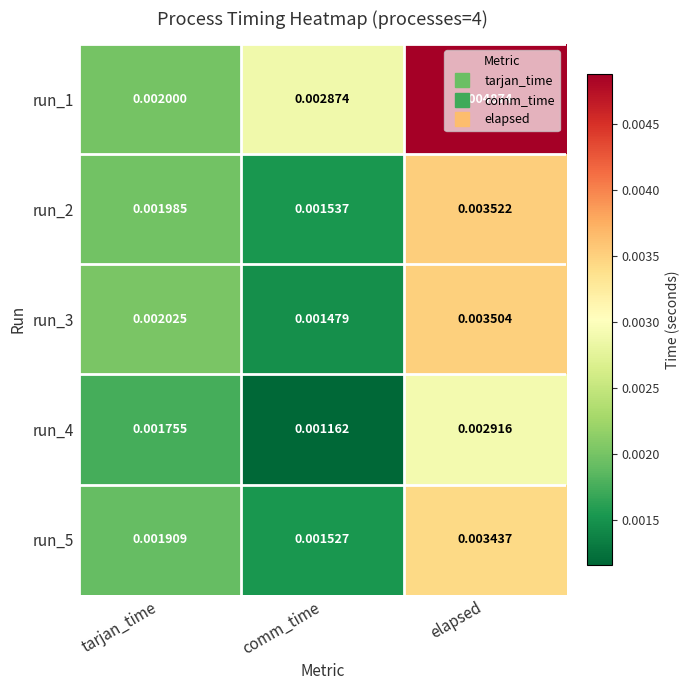

Between comm_time and elapsed, which series saw the biggest shift?

run_3